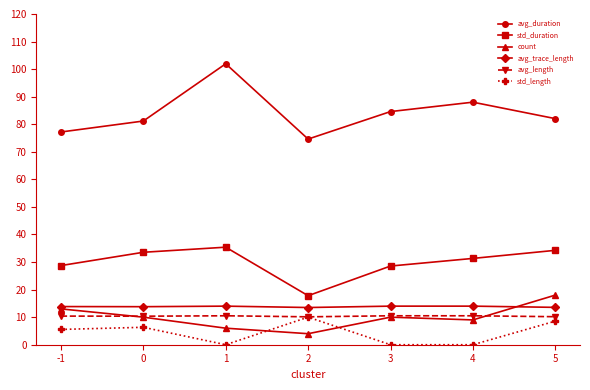

True or false: avg_duration has a value of 74.6 at 2.

True